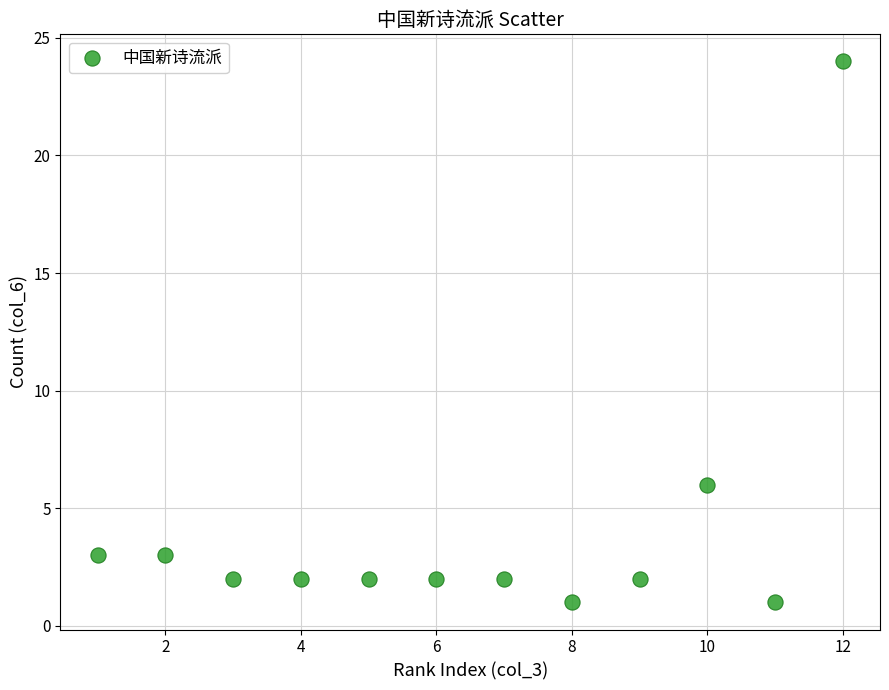

What is the average Y value?

4